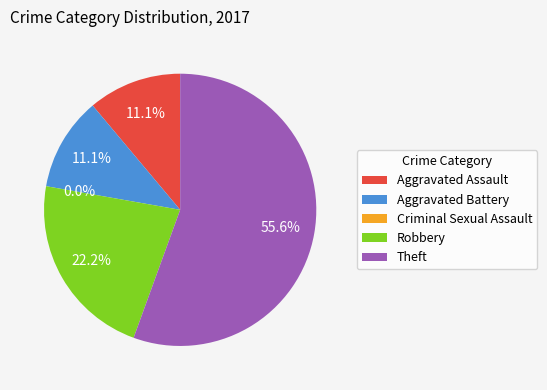

What percentage is NOT represented by Theft?

44.4%